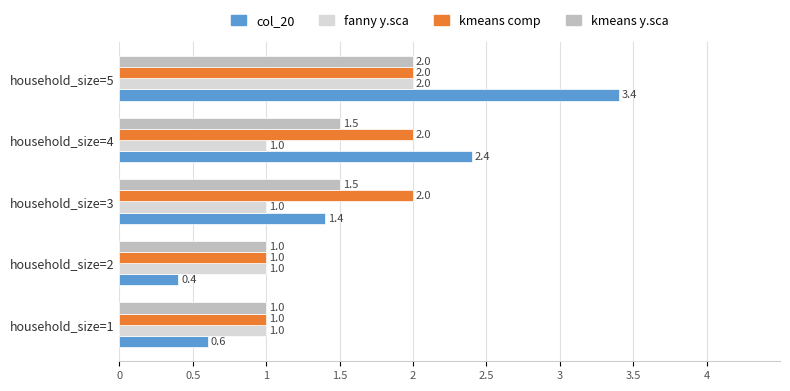

Which series has the largest total across all categories?

col_20